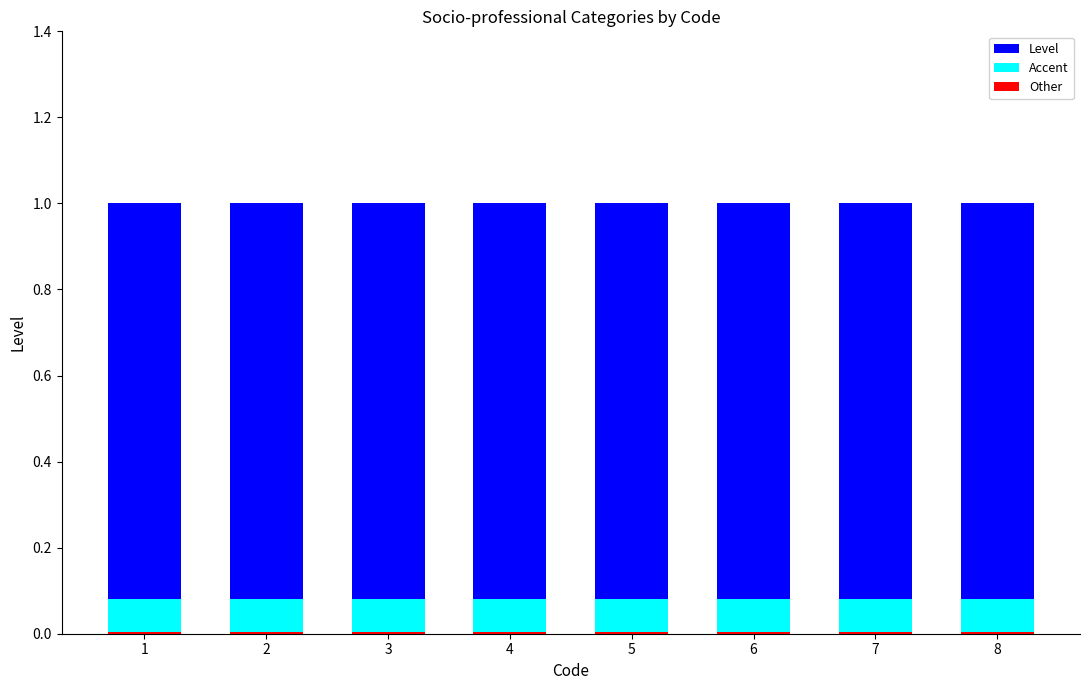

Where is Level nearest to the value 1?

1